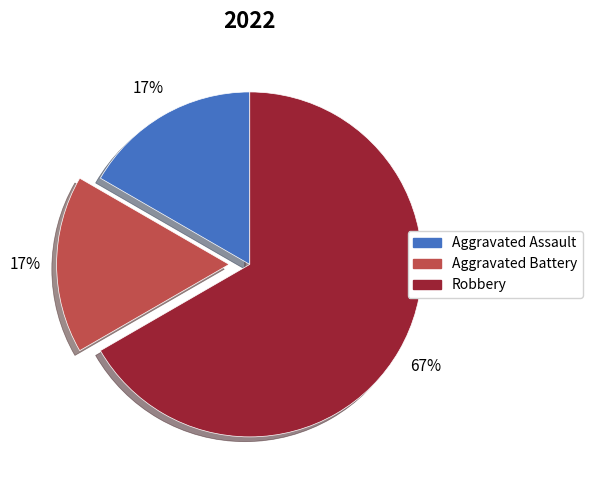

To the nearest percent, what portion does Aggravated Assault represent?

17%